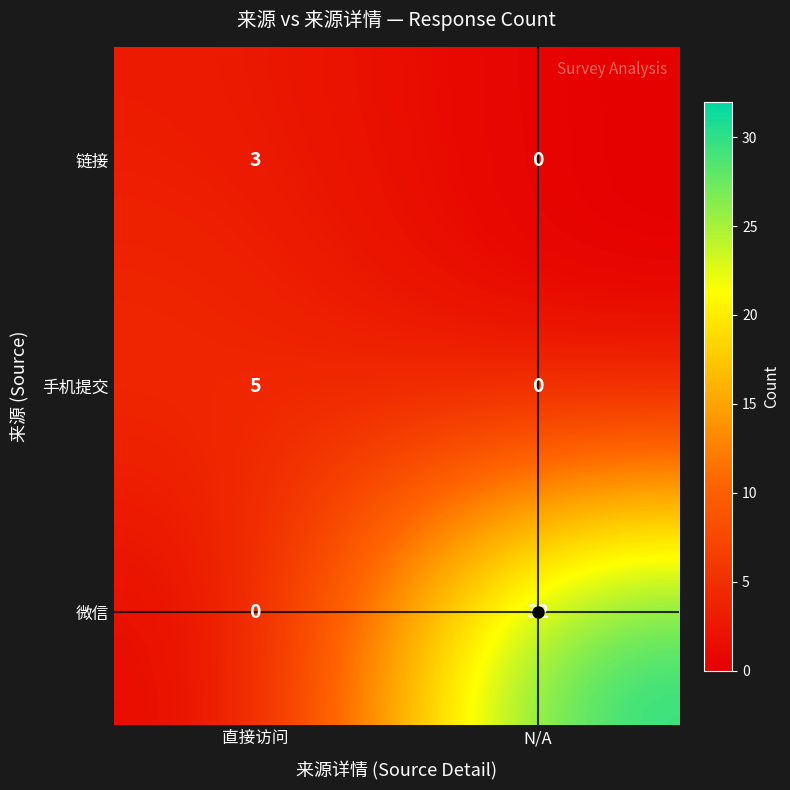

At which label is 链接 closest to 1?

N/A